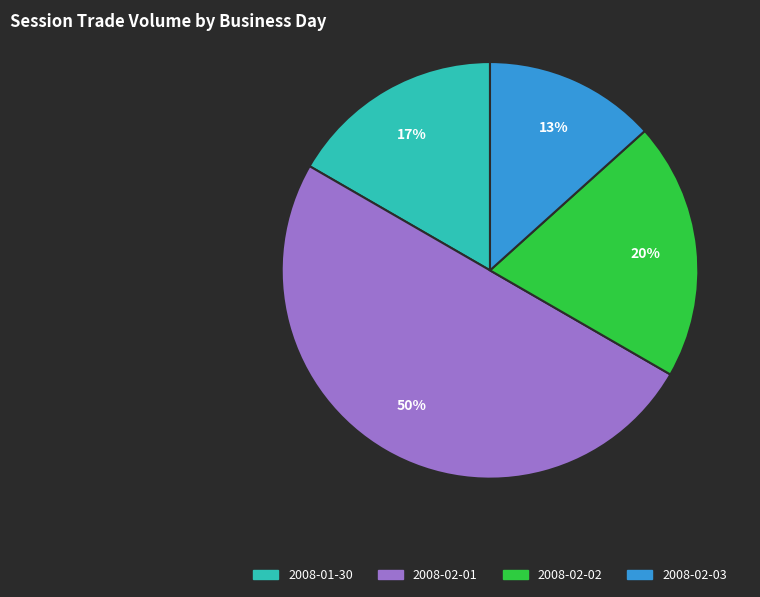

True or false: 2008-02-03 accounts for 13% of the total.

True